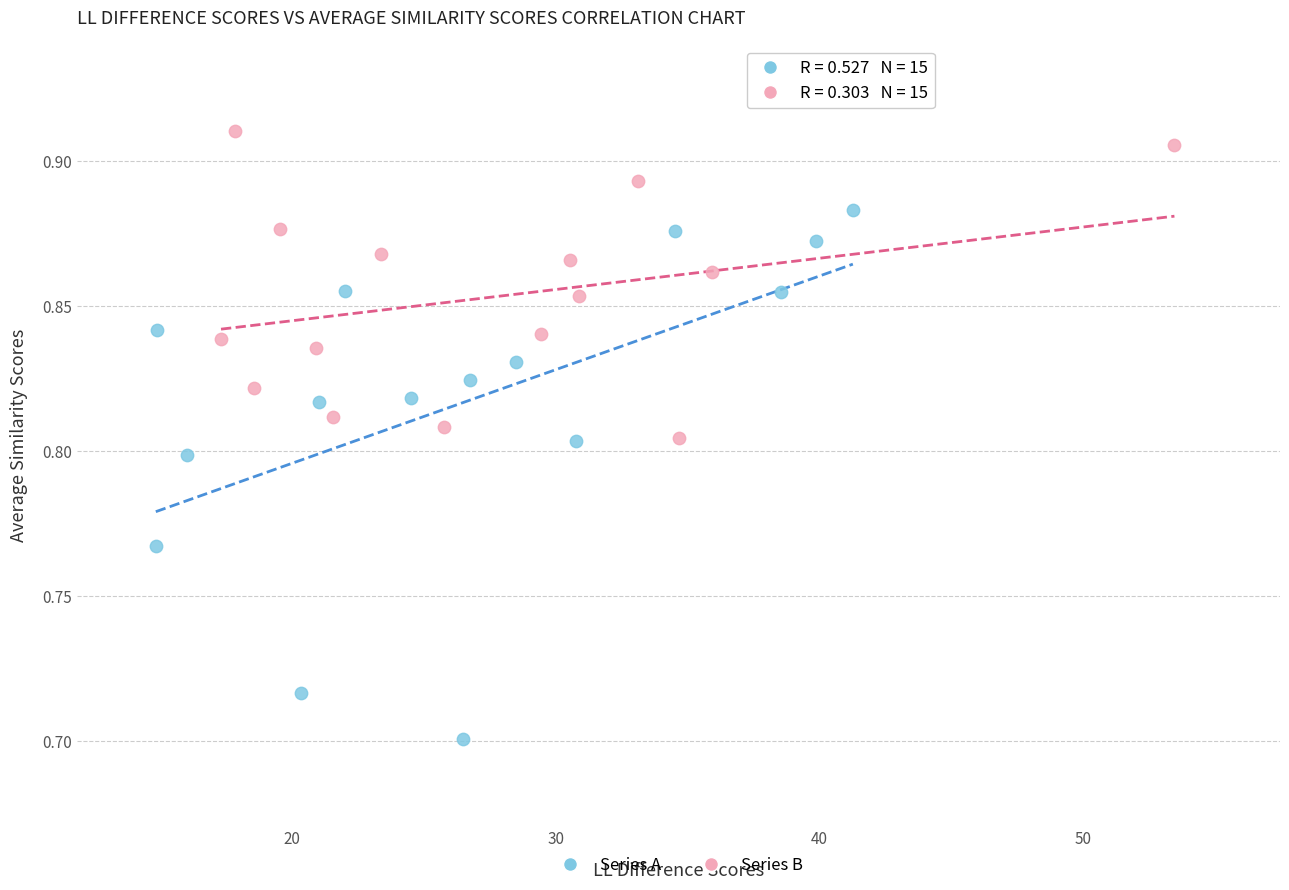

What are all the series names shown in the legend?

Series A, Series B